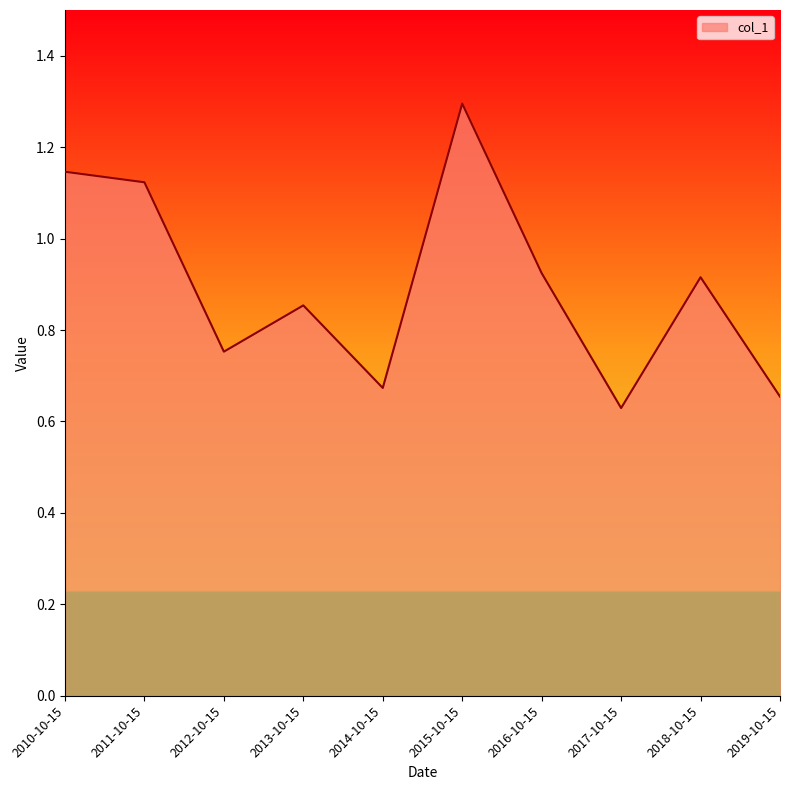

Where is the first local minimum?

2012-10-15